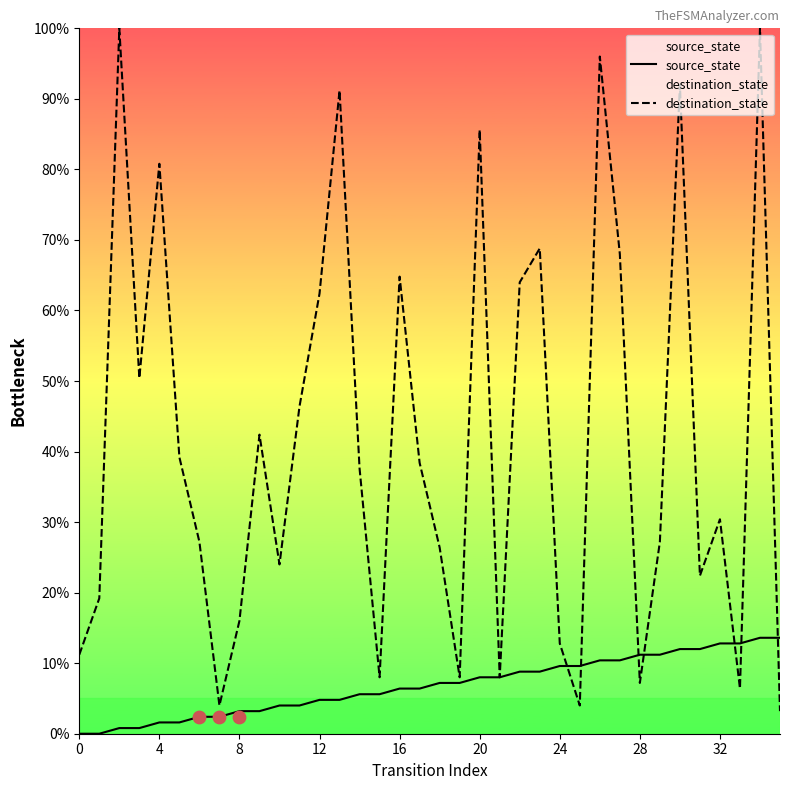

Which series has the widest spread of Y values?

destination_state